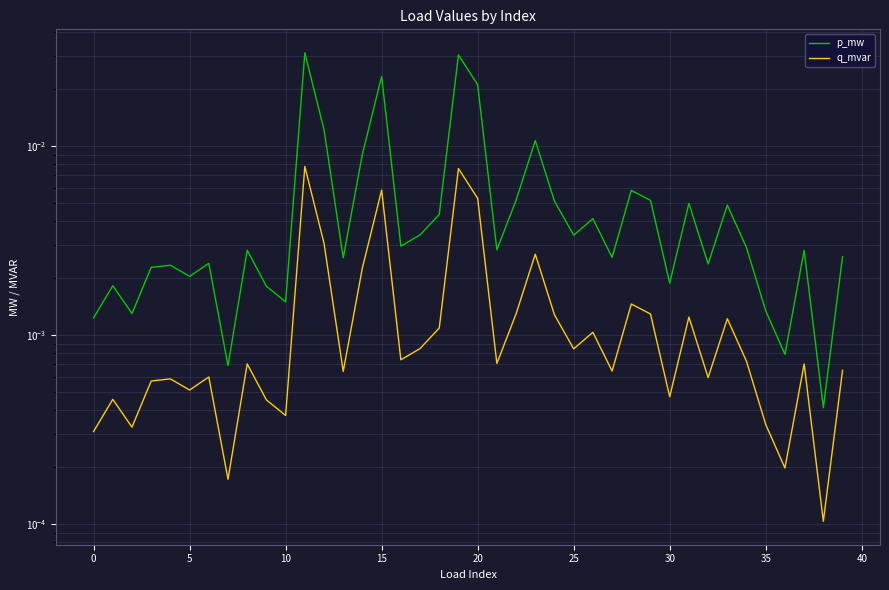

At how many categories does at least one series exceed 0?

40